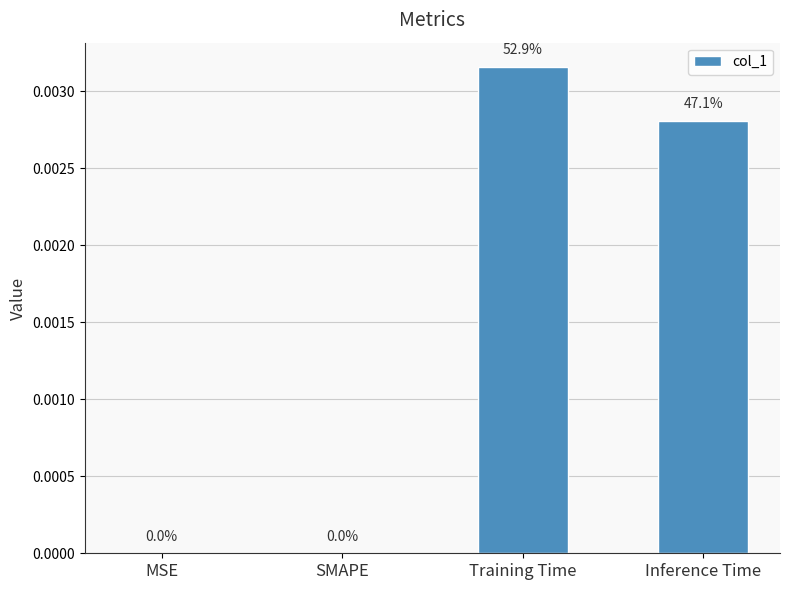

The value at SMAPE is 0.0. True or false?

True